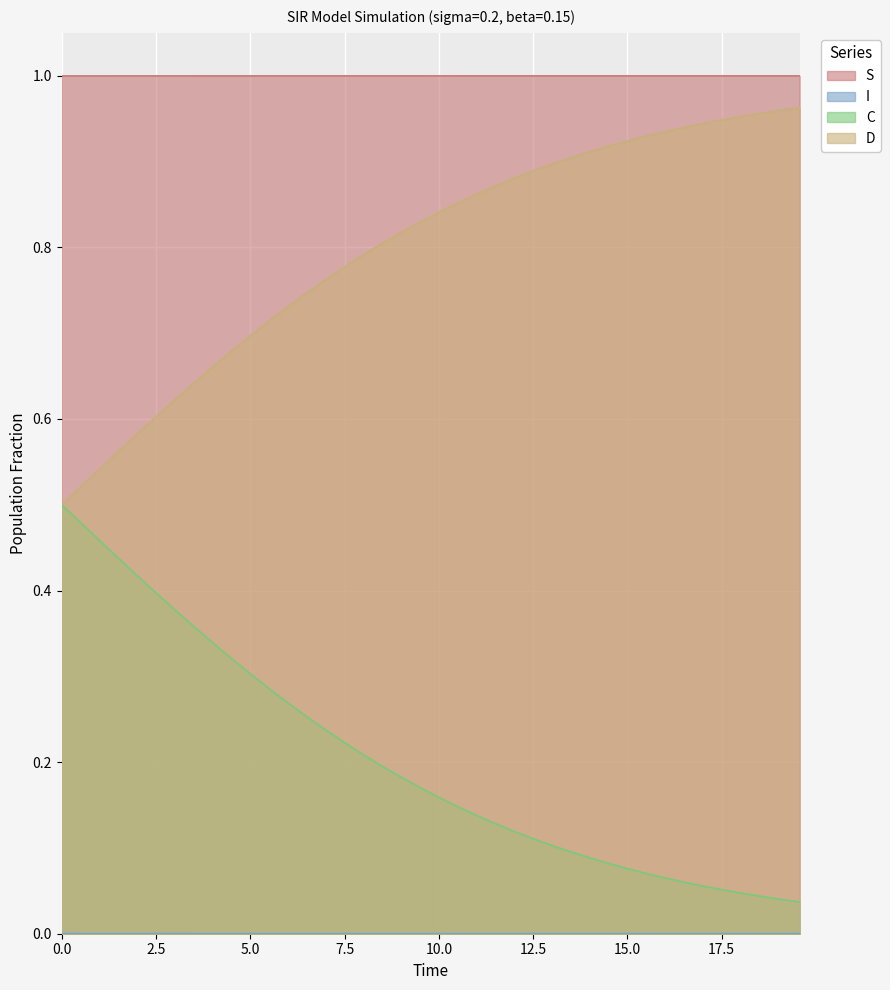

How many lines are shown in the chart?

4